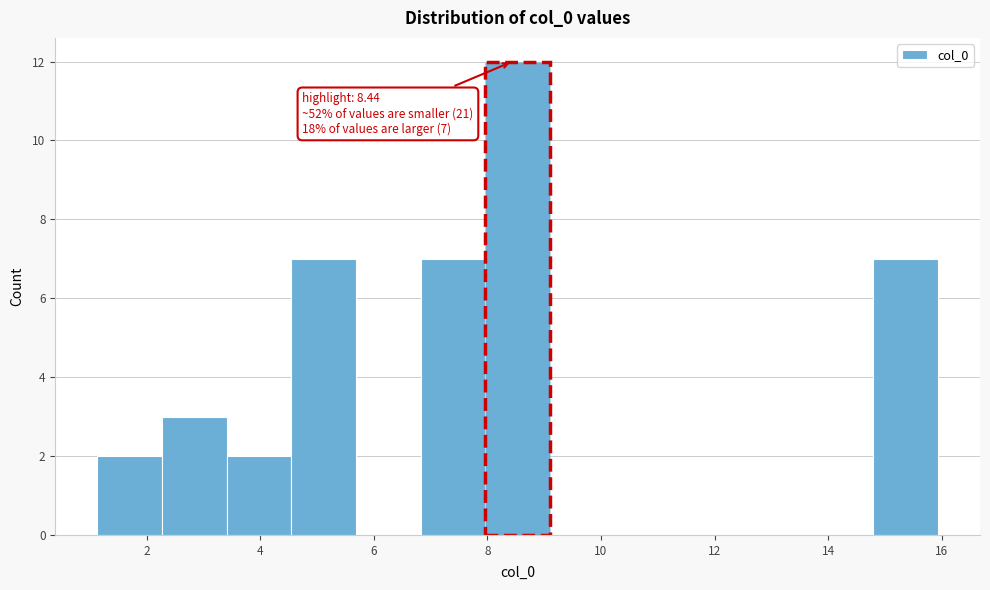

Which range on the x-axis has the tallest bar?

8.0 to 9.2